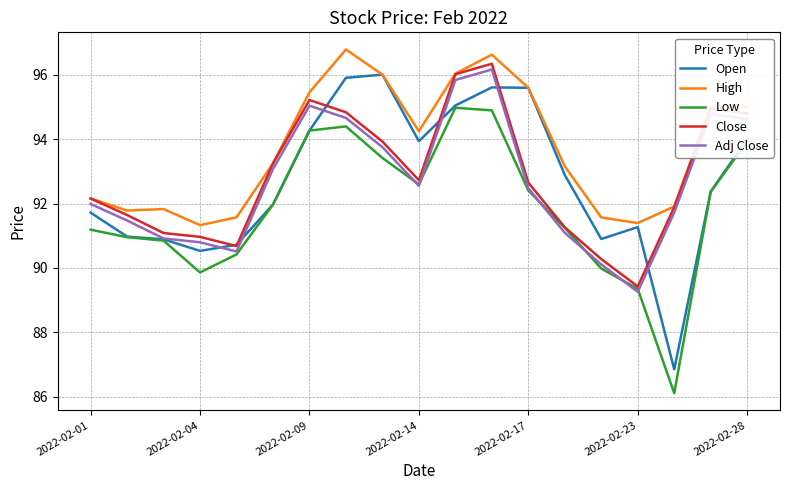

What is the highest value of the High series?

96.8